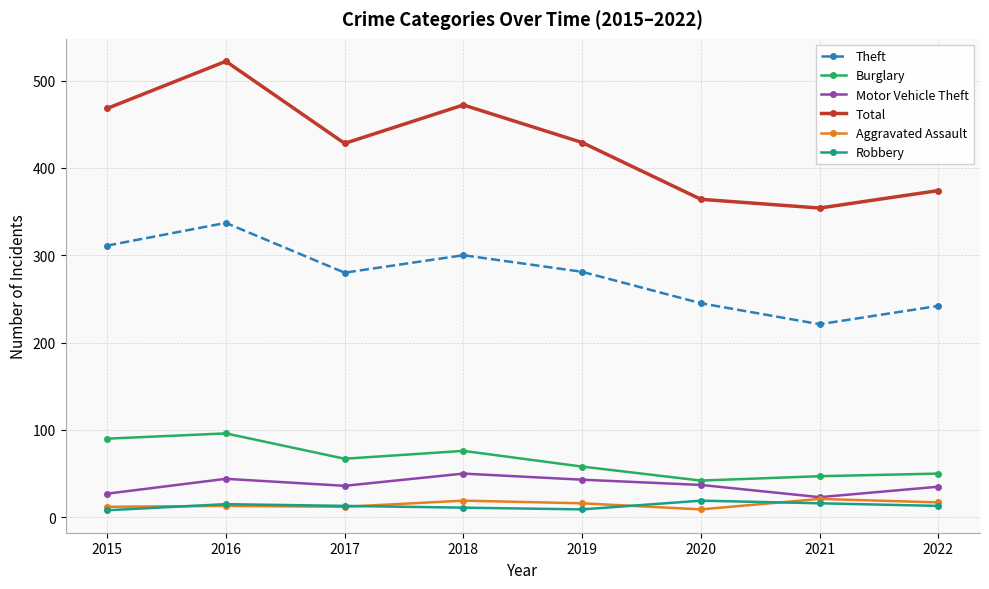

What is the difference between the maximum and minimum values in the Aggravated Assault series?

12